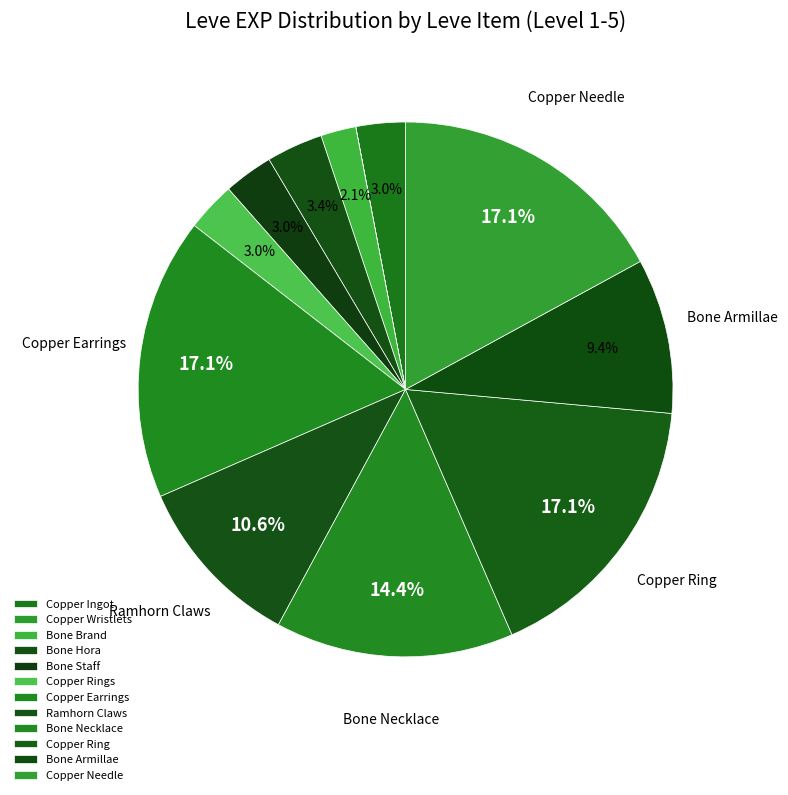

Count the number of slices in the pie.

12